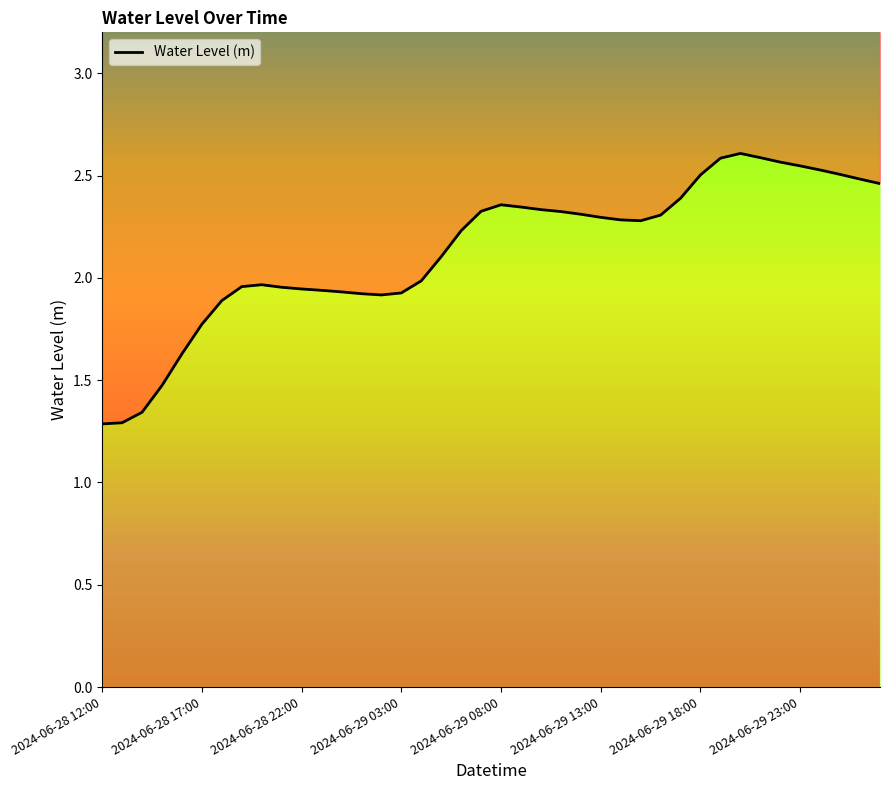

Read the value at 27.

2.3